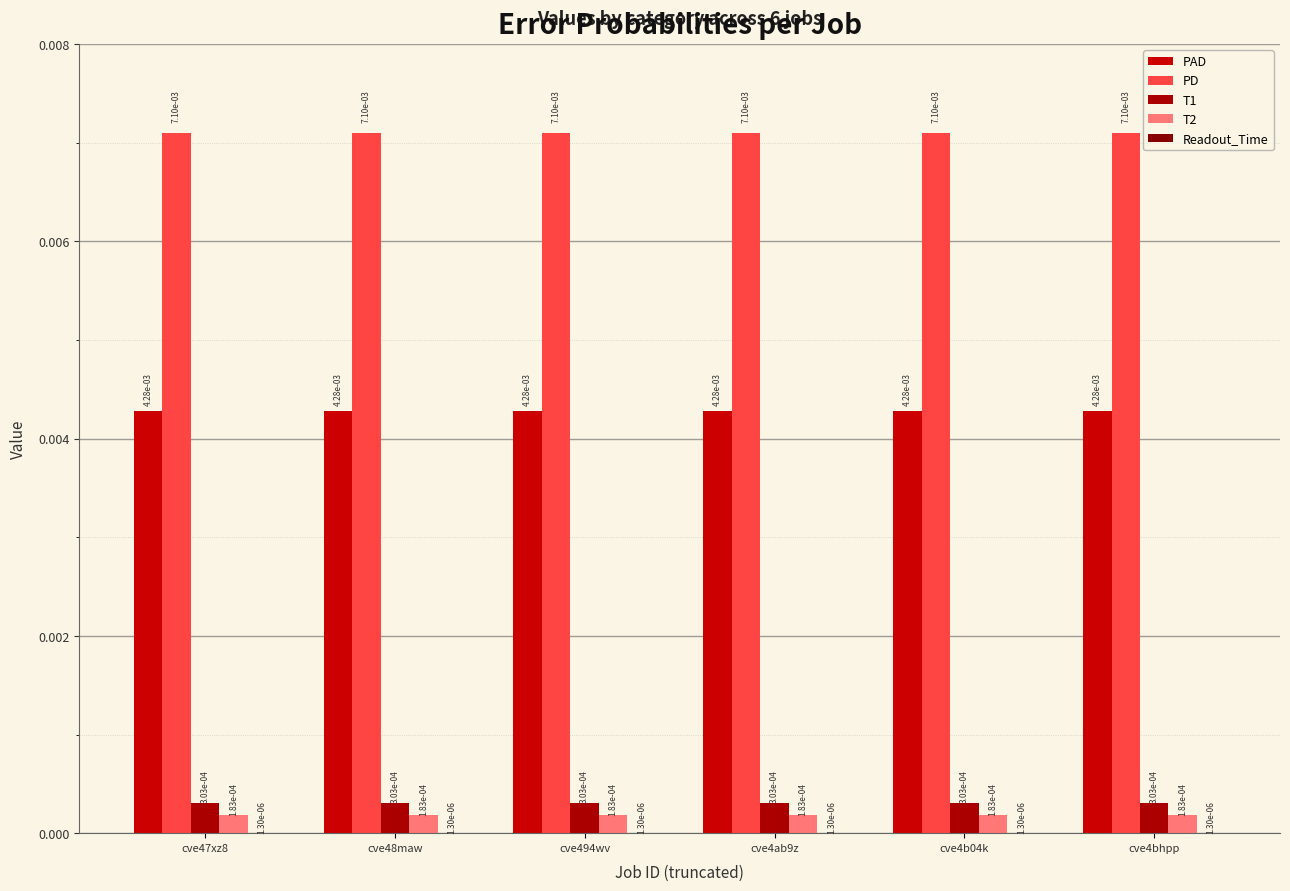

At which category is the sum across all series the highest?

cve47xz8